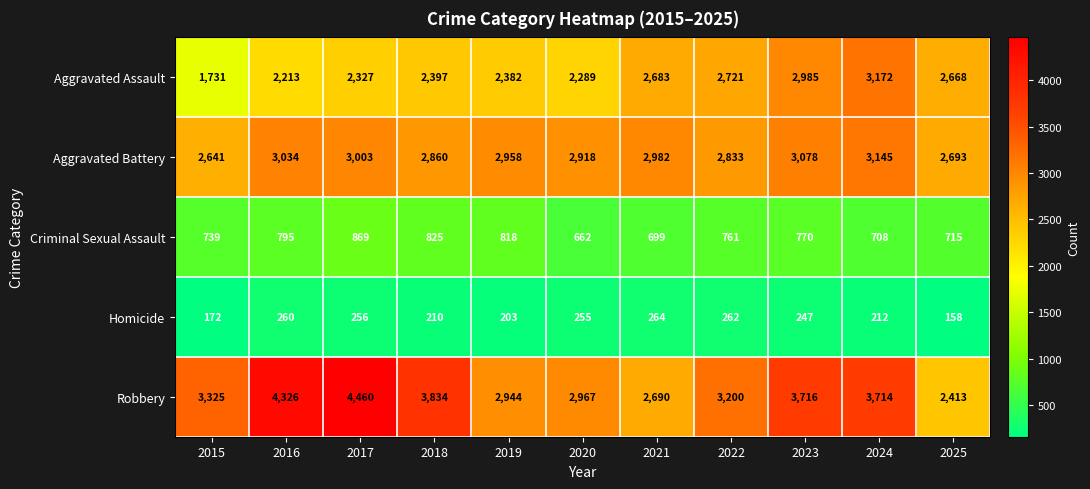

Rank the categories by Aggravated Assault value from highest to lowest.

2024, 2023, 2022, 2021, 2025, 2018, 2019, 2017, 2020, 2016, 2015